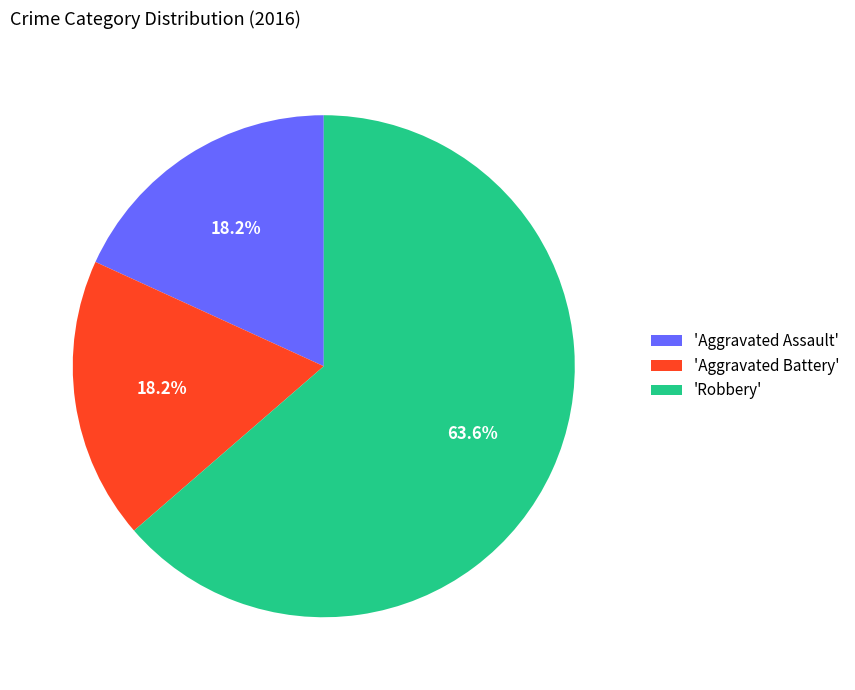

Which category has the biggest portion of the pie?

'Robbery'